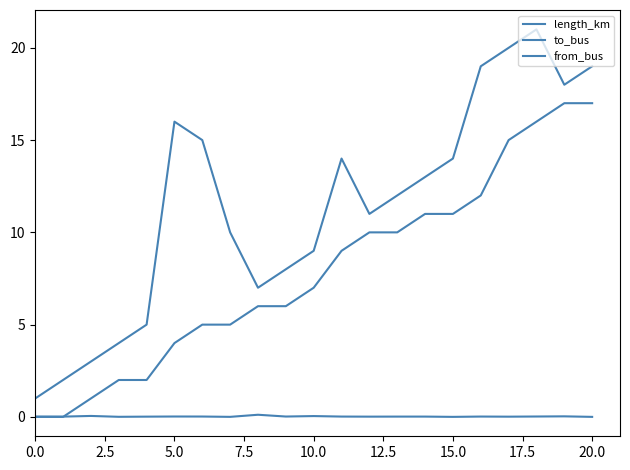

Which series has the largest range (max minus min)?

to_bus